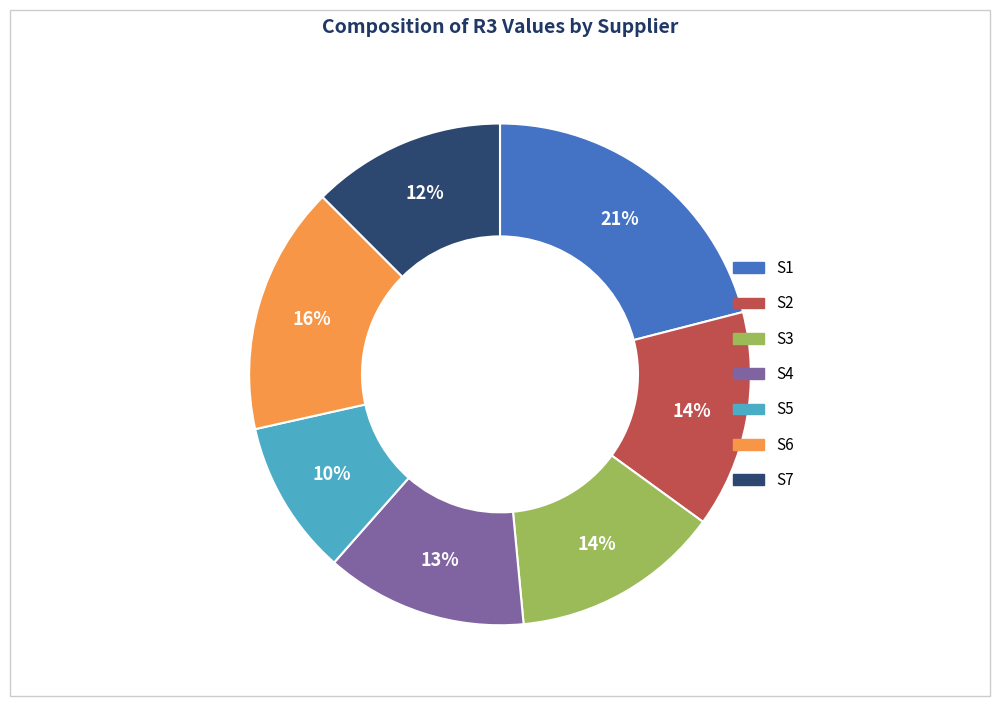

To the nearest percent, what portion does S5 represent?

10%